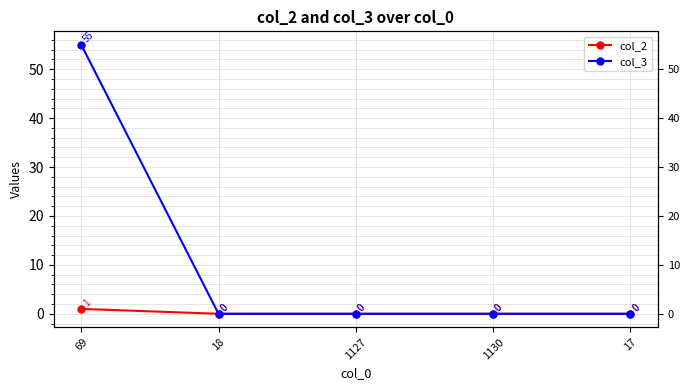

At which label does col_3 reach its minimum?

18